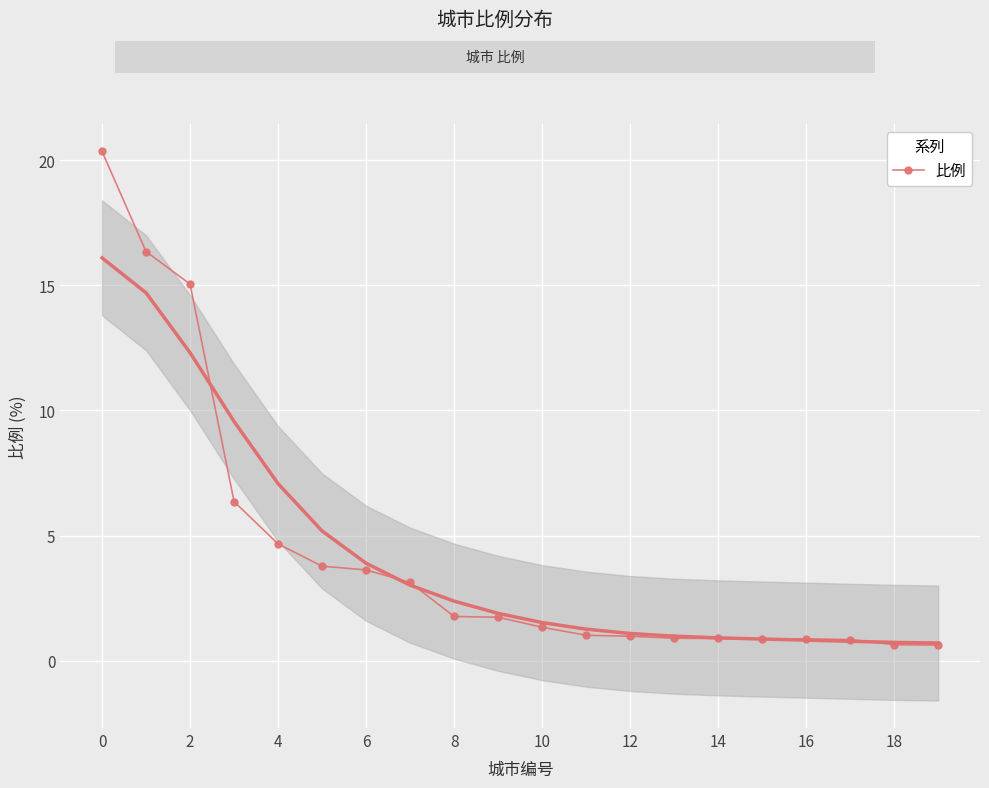

What is the value of the 5th point from the left?

4.7